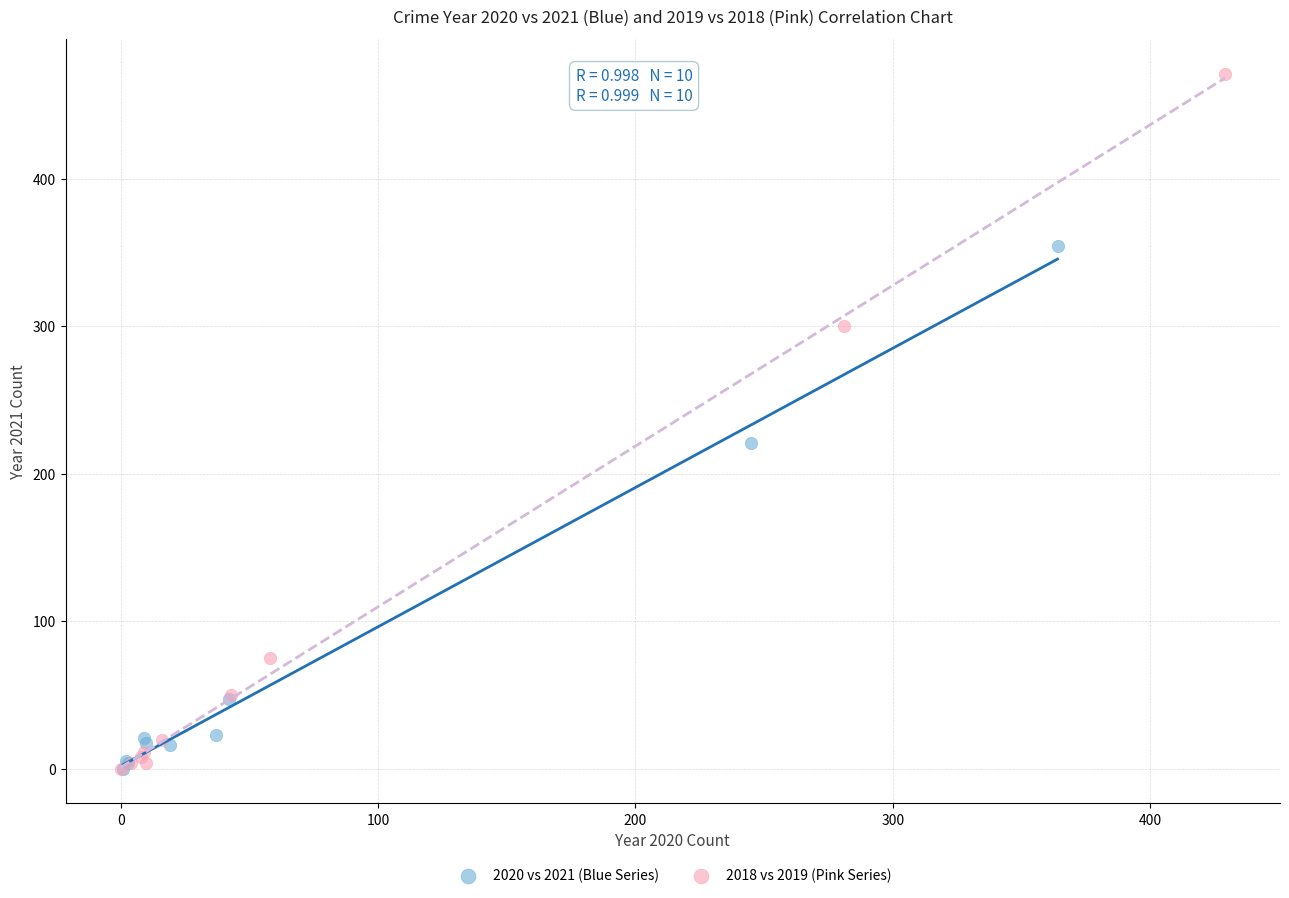

Which series contains the highest Y value?

2018 vs 2019 (Pink Series)